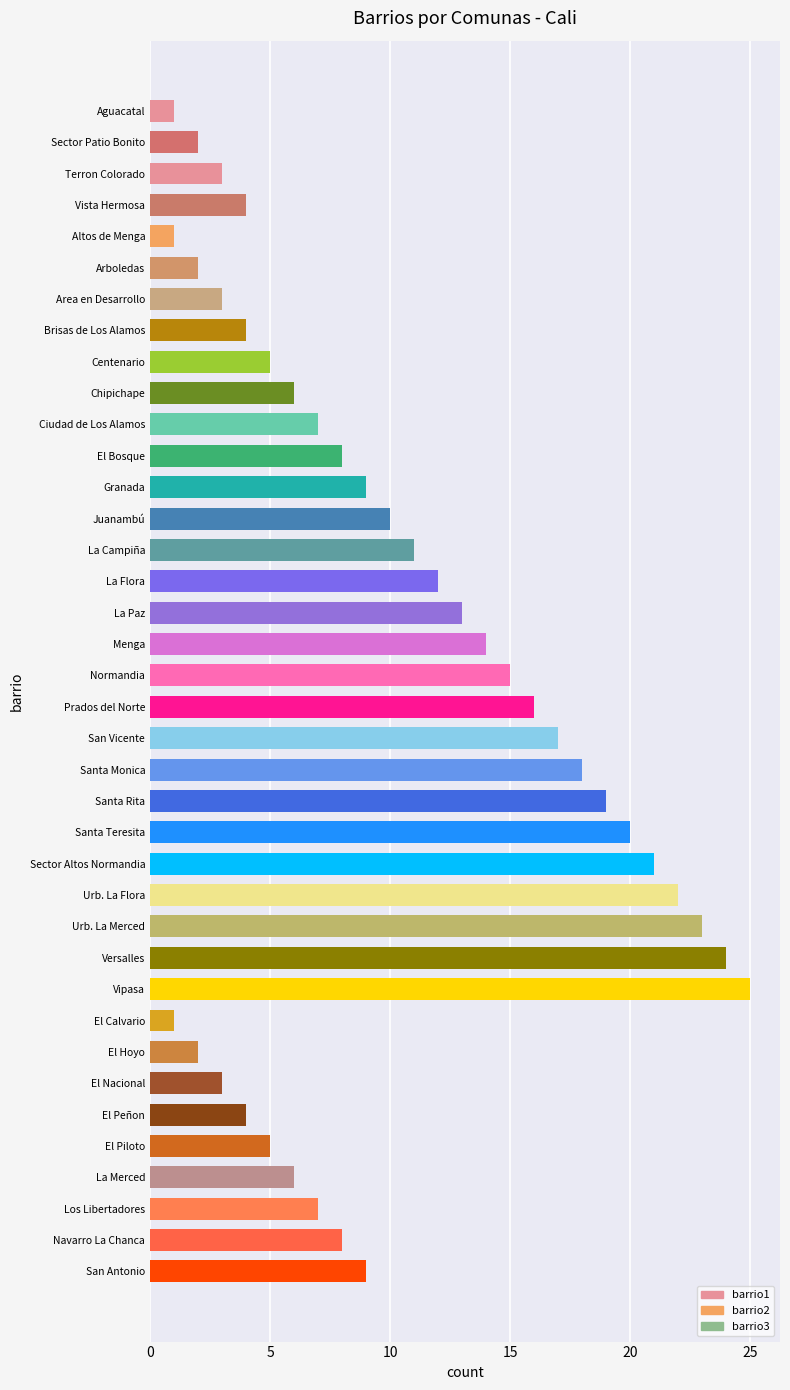

What is the sum of all values?

380